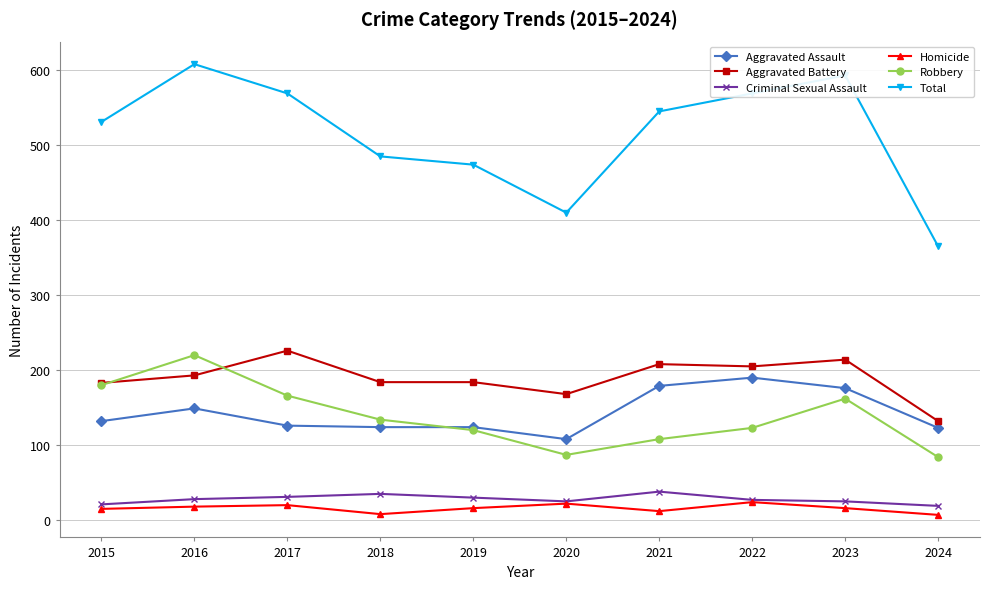

At which category does Total reach its first local peak?

2016